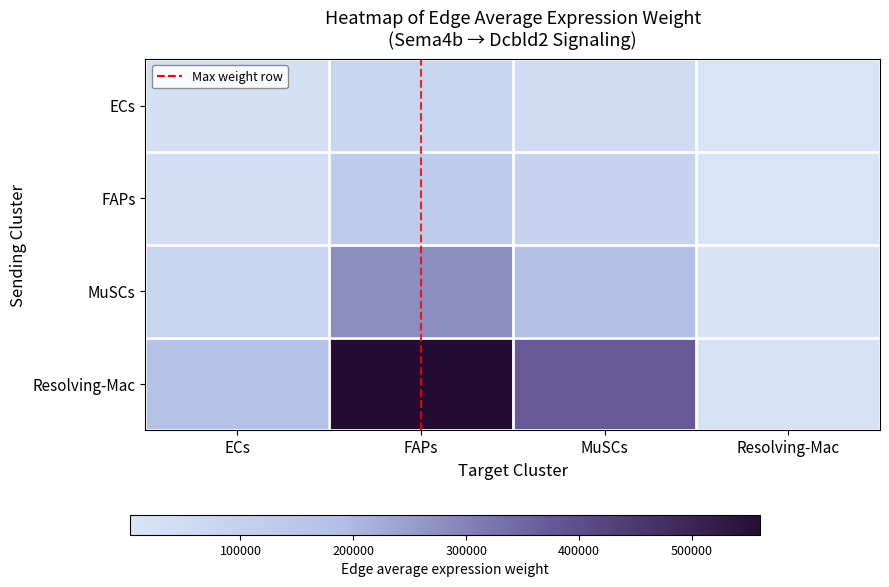

Reading left to right, list all the values displayed in this chart.

ECs: ECs=24388.7	FAPs=81845.9	MuSCs=54403.1	Resolving-Mac=2165.5
FAPs: ECs=38051.2	FAPs=127695.7	MuSCs=84879.6	Resolving-Mac=3378.5
MuSCs: ECs=82737.3	FAPs=277657.5	MuSCs=184559.5	Resolving-Mac=7346.2
Resolving-Mac: ECs=166959.8	FAPs=560298.8	MuSCs=372431.7	Resolving-Mac=14824.2